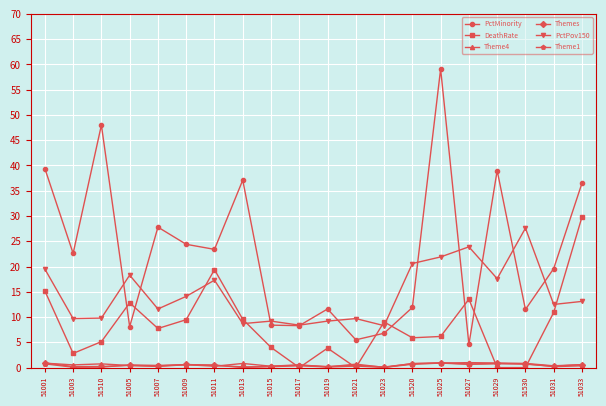

True or false: PctMinority has a value of 37.1 at 51013.

True